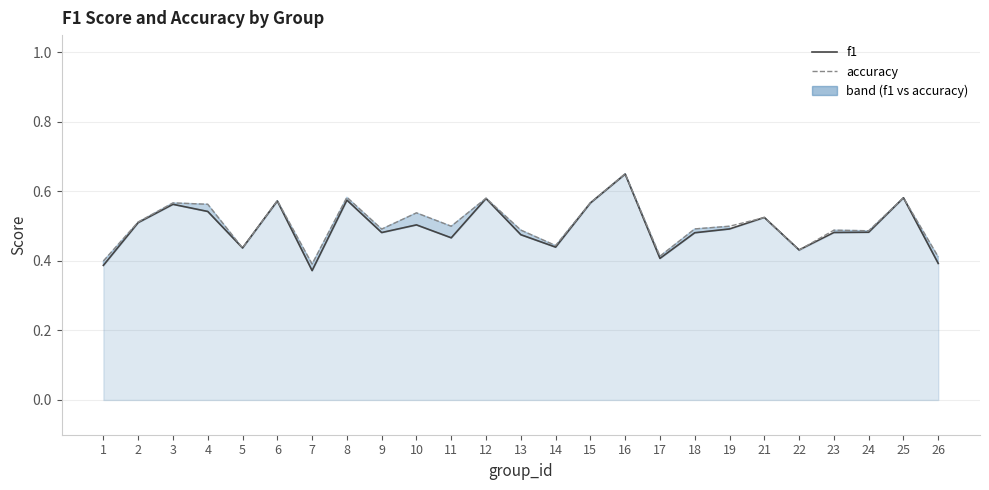

What is the maximum value shown in the chart?

0.7